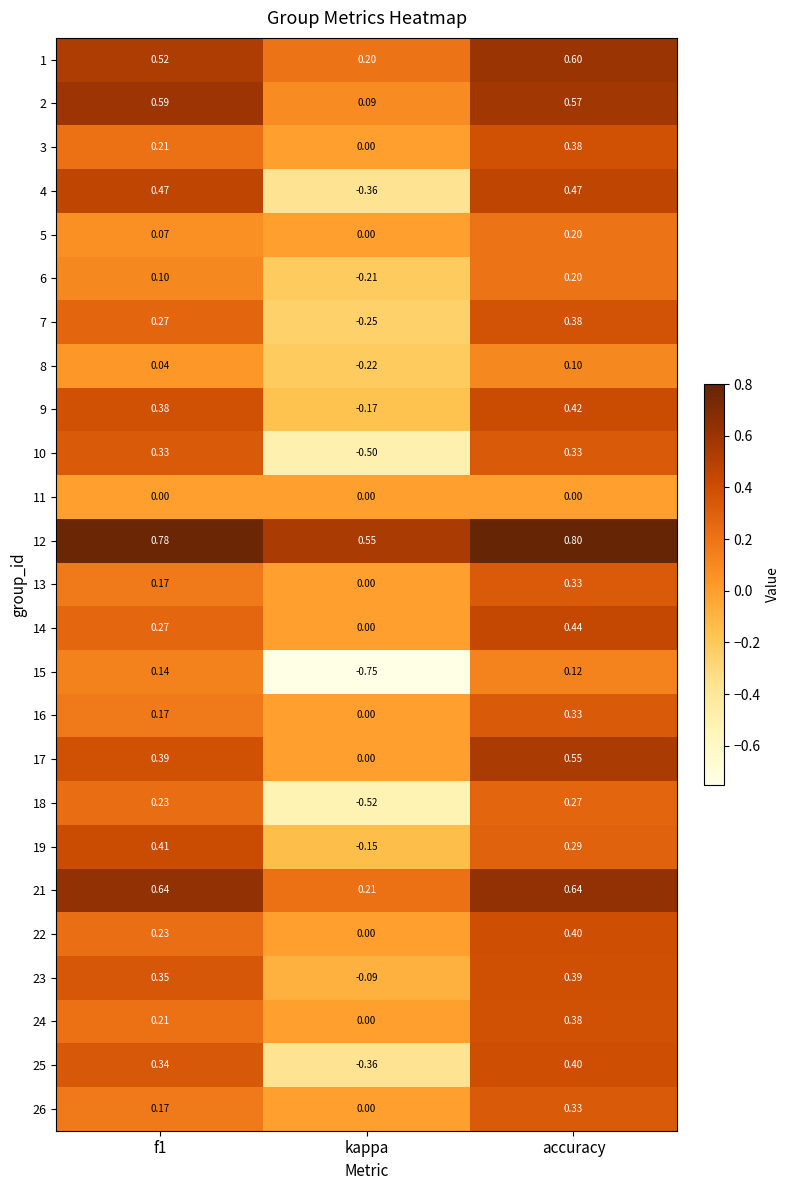

At which category is the sum across all series the highest?

accuracy